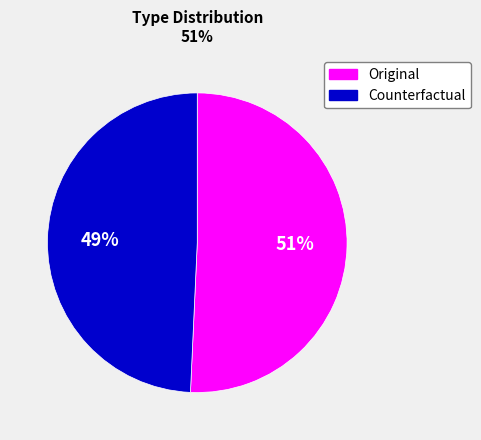

True or false: Counterfactual accounts for 42% of the total.

False